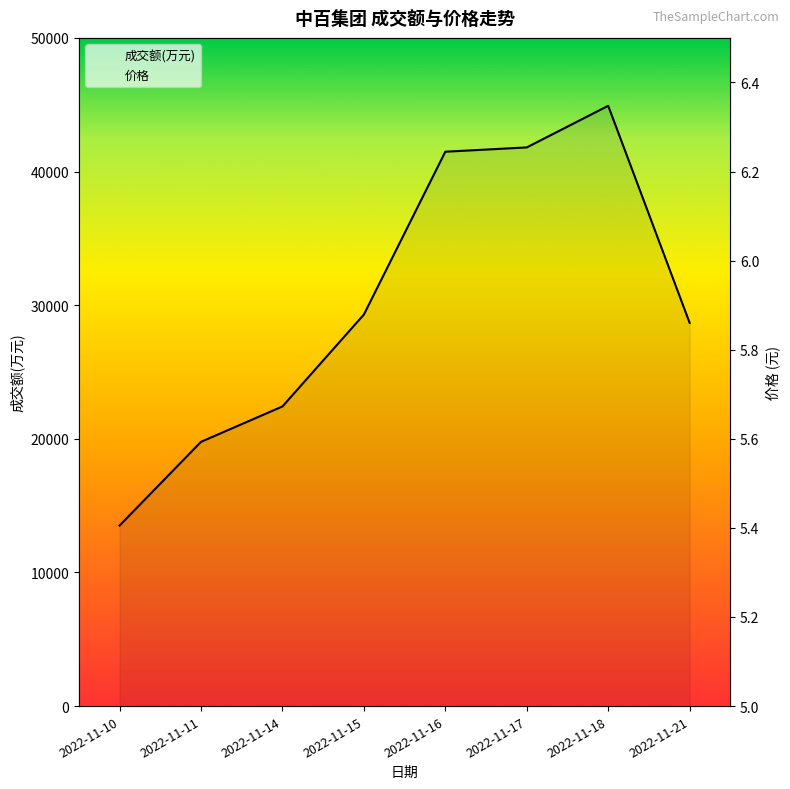

What is the value of the 价格 point at the 6th from the left?

5.7